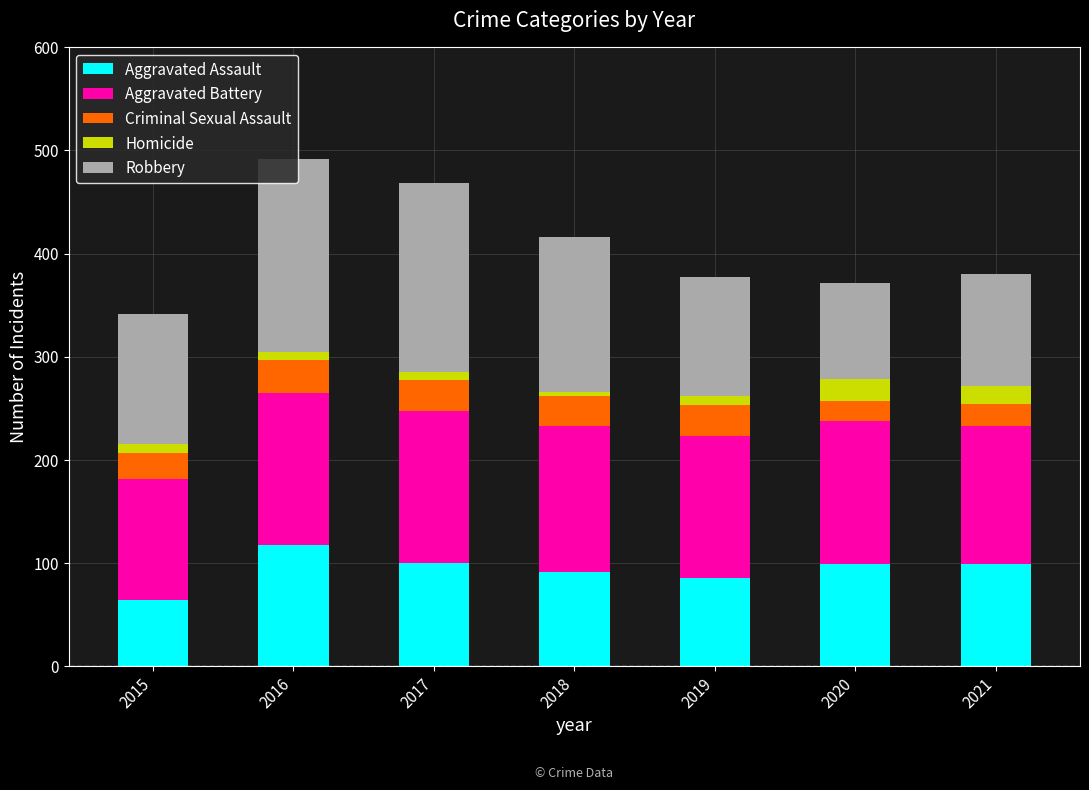

How many bars are there in total?

7